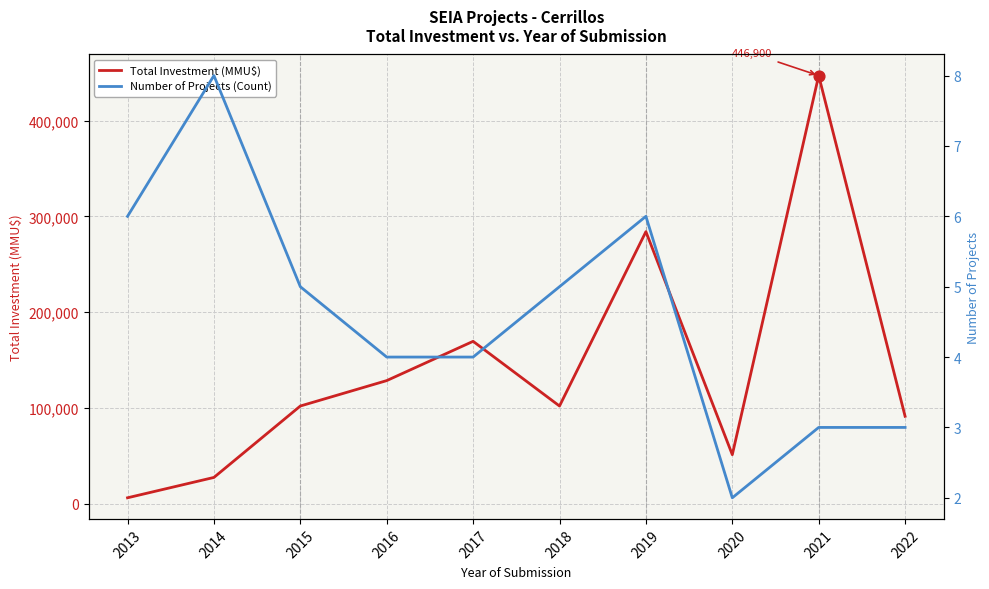

Which series contains the lowest Y value?

Number of Projects (Count)